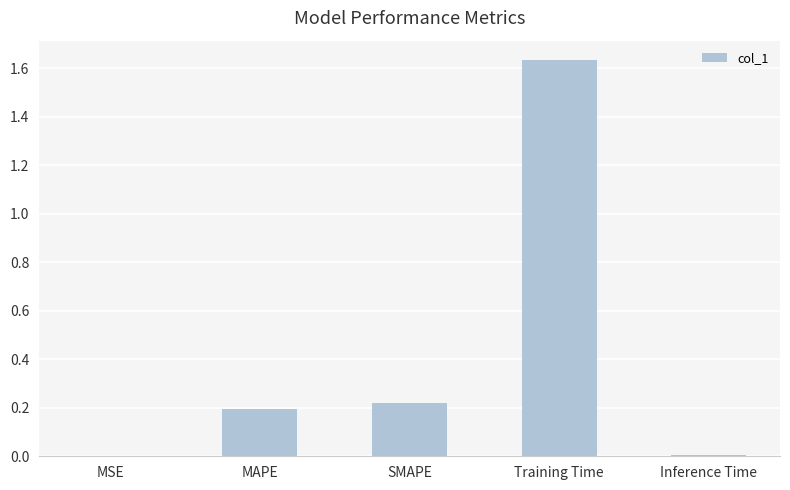

What is the change in value from MAPE to Training Time?

+1.4